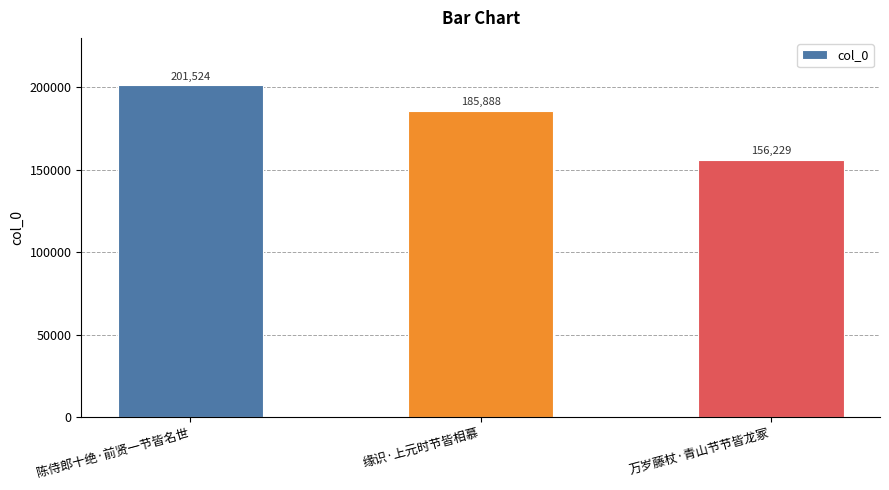

Reading left to right, extract all data points from this chart.

201524	185888	156229